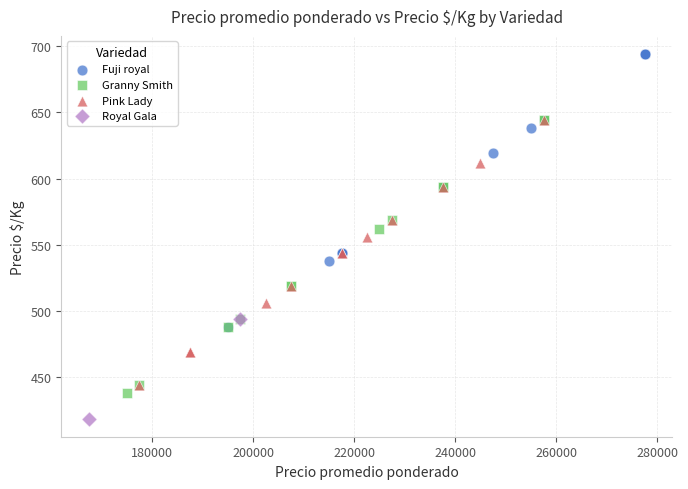

What are all the series names shown in the legend?

Fuji royal, Granny Smith, Pink Lady, Royal Gala